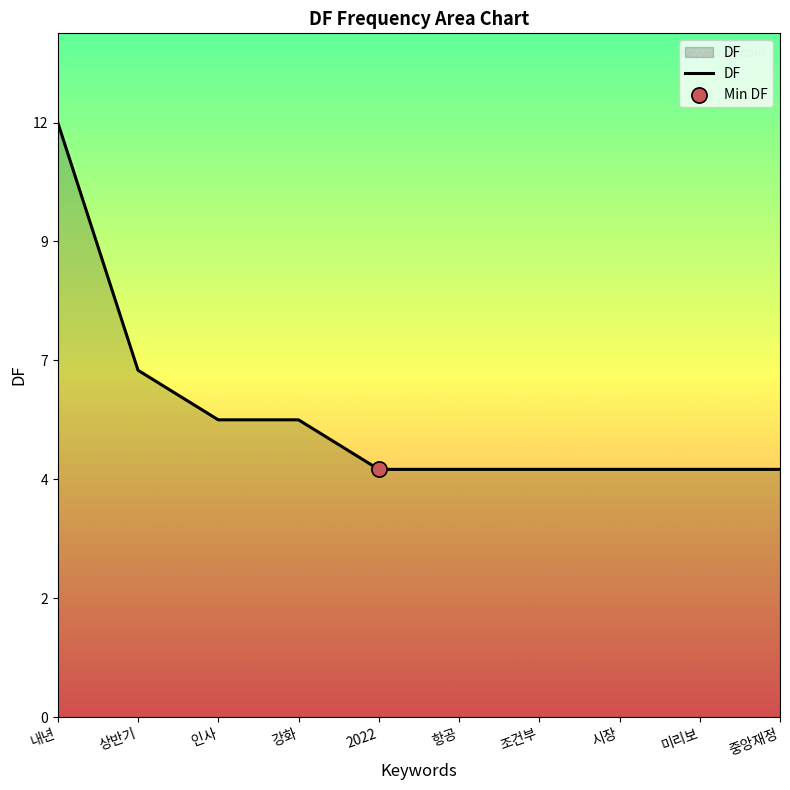

What is the ratio of the value at 인사 to the value at 강화?

1.0